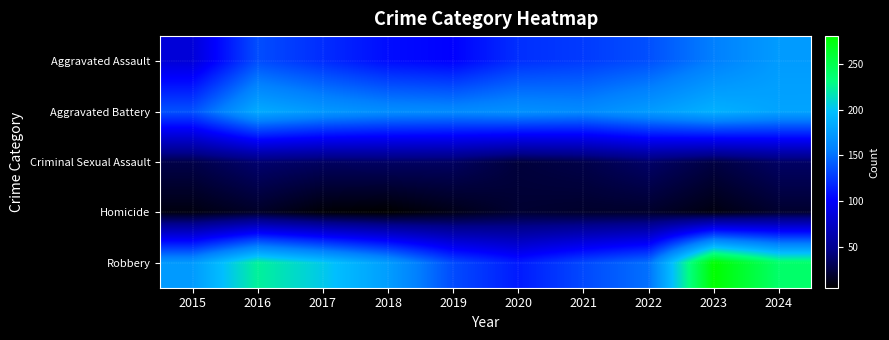

Reading right to left, extract all data points from this chart.

Aggravated Assault: 2024=175	2023=157	2022=136	2021=127	2020=122	2019=102	2018=107	2017=121	2016=135	2015=84
Aggravated Battery: 2024=180	2023=189	2022=175	2021=164	2020=168	2019=164	2018=166	2017=173	2016=185	2015=137
Criminal Sexual Assault: 2024=36	2023=26	2022=37	2021=28	2020=24	2019=35	2018=36	2017=35	2016=39	2015=28
Homicide: 2024=20	2023=11	2022=19	2021=19	2020=21	2019=13	2018=6	2017=8	2016=18	2015=11
Robbery: 2024=239	2023=280	2022=150	2021=133	2020=113	2019=134	2018=176	2017=203	2016=224	2015=174